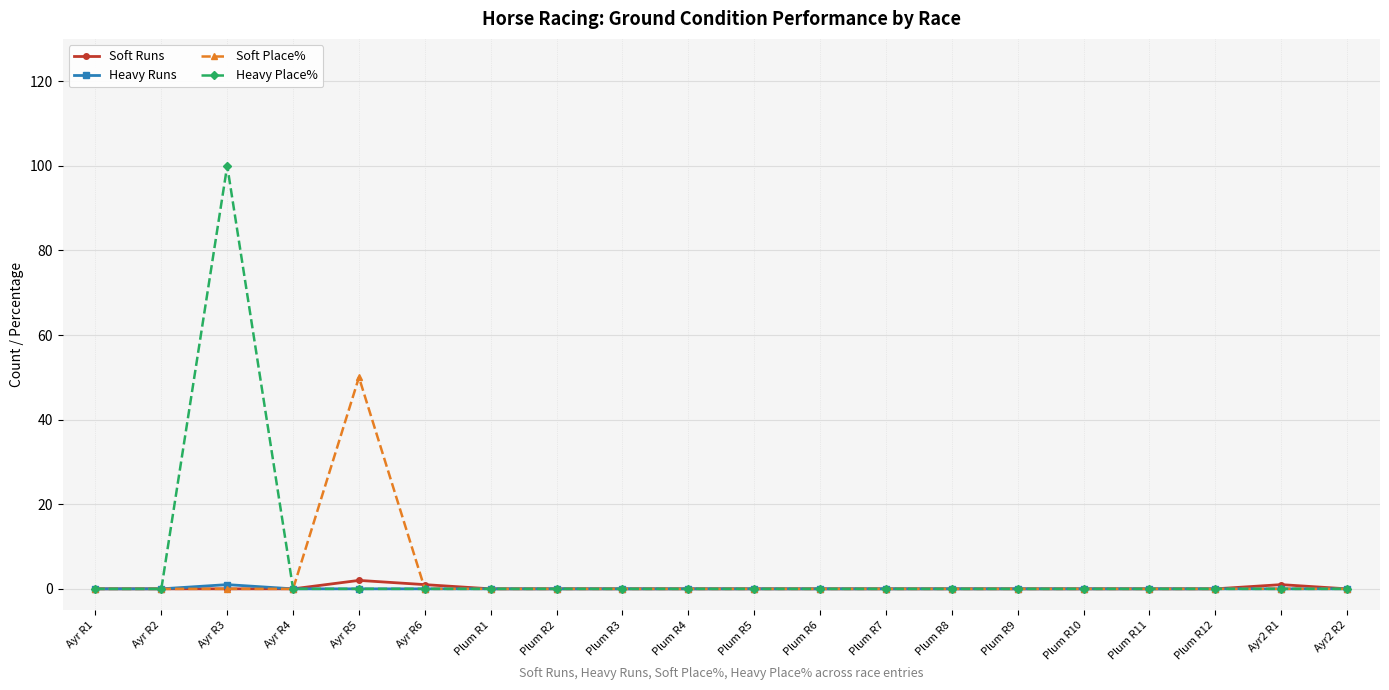

Which category has the highest value in the Soft Place% series?

Ayr R5